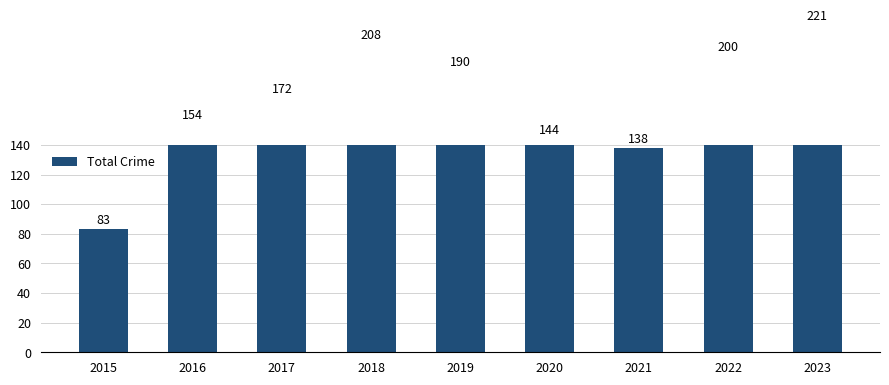

Does the chart contain stacked bars?

No